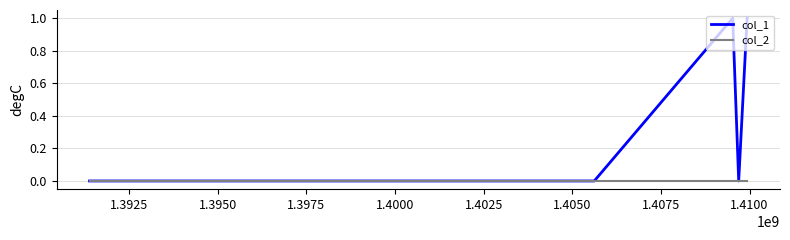

List the series in order of their peak value, lowest first.

col_2, col_1